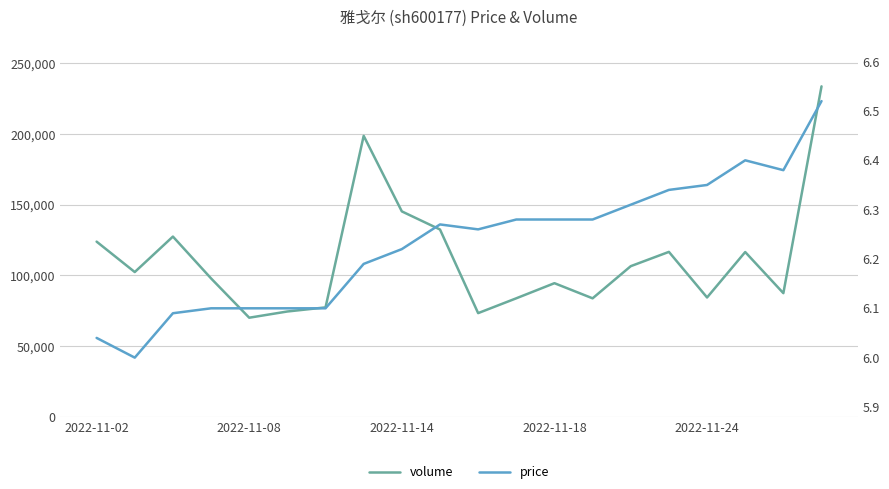

At how many categories does at least one series exceed 188655?

2